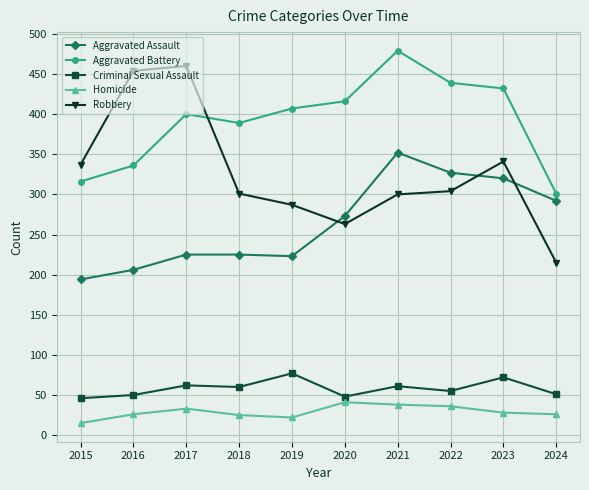

In Aggravated Battery, how many points are higher than both neighbors (excluding endpoints)?

2